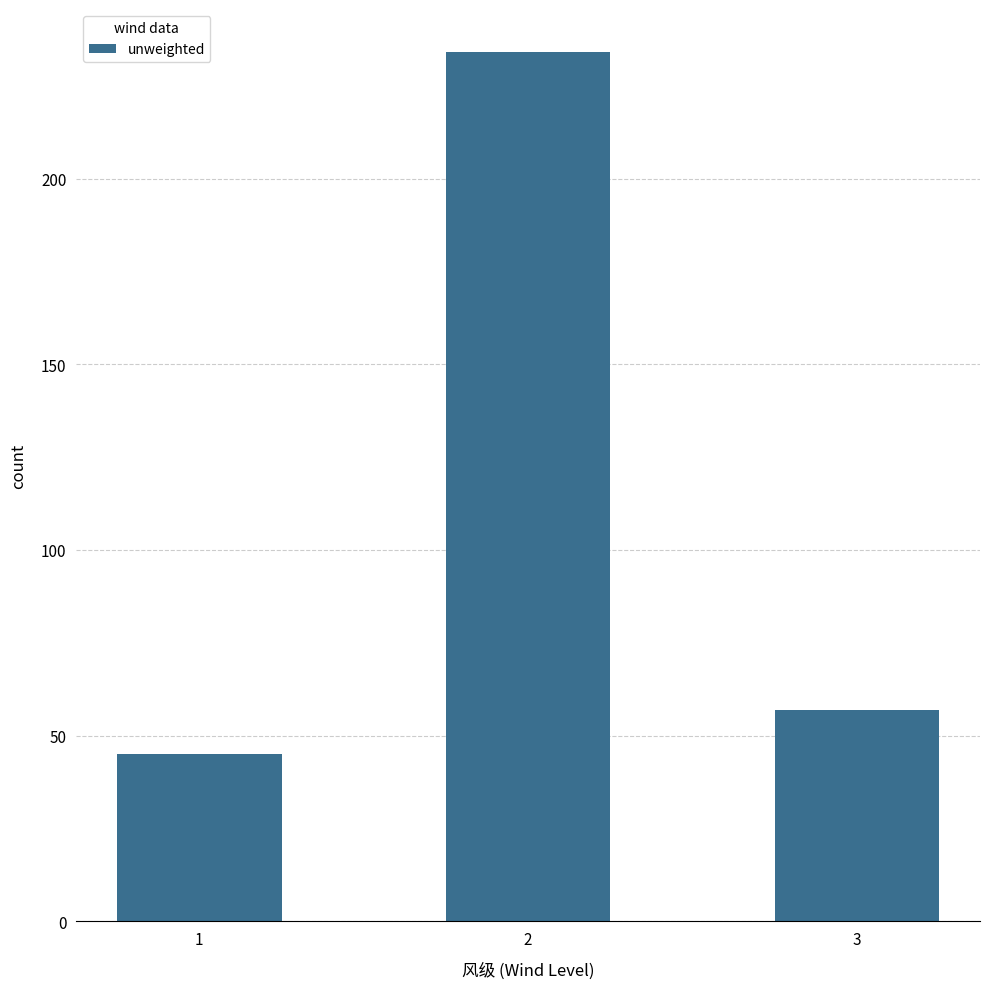

Reading right to left, extract all data points from this chart.

3=57	2=234	1=45